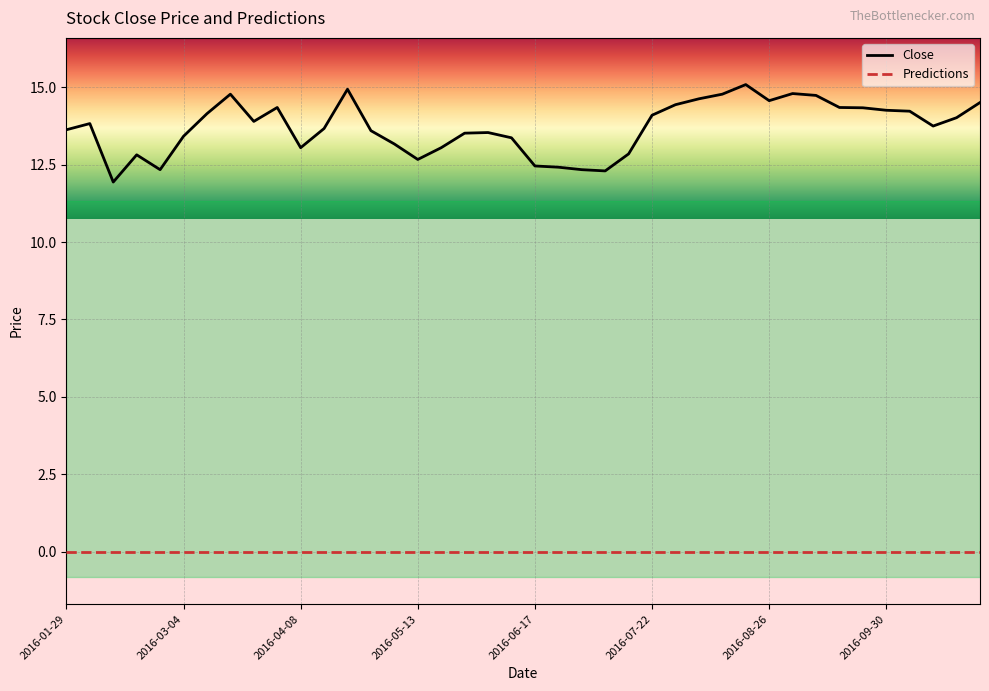

What is the highest value of the Close series?

15.1